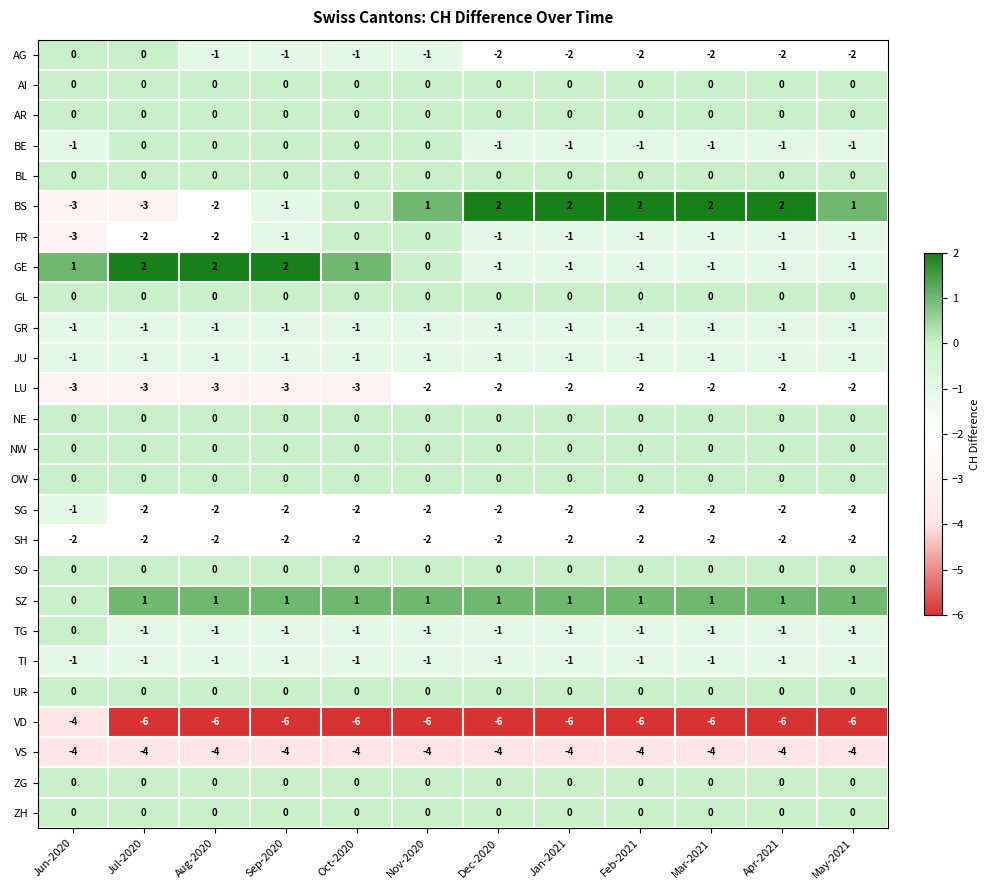

The value of VD at Sep-2020 is -10. True or false?

False